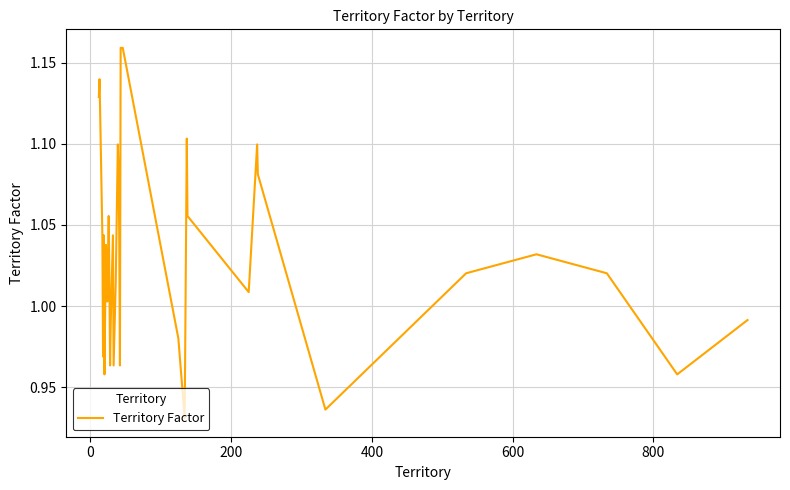

What is the smallest value displayed?

0.9